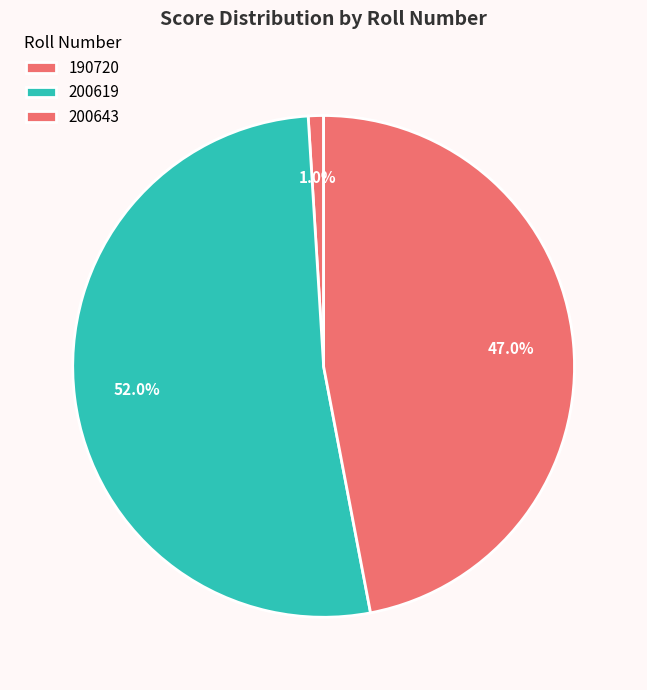

Combined, what portion of the pie is 200619 and 190720?

53.0%